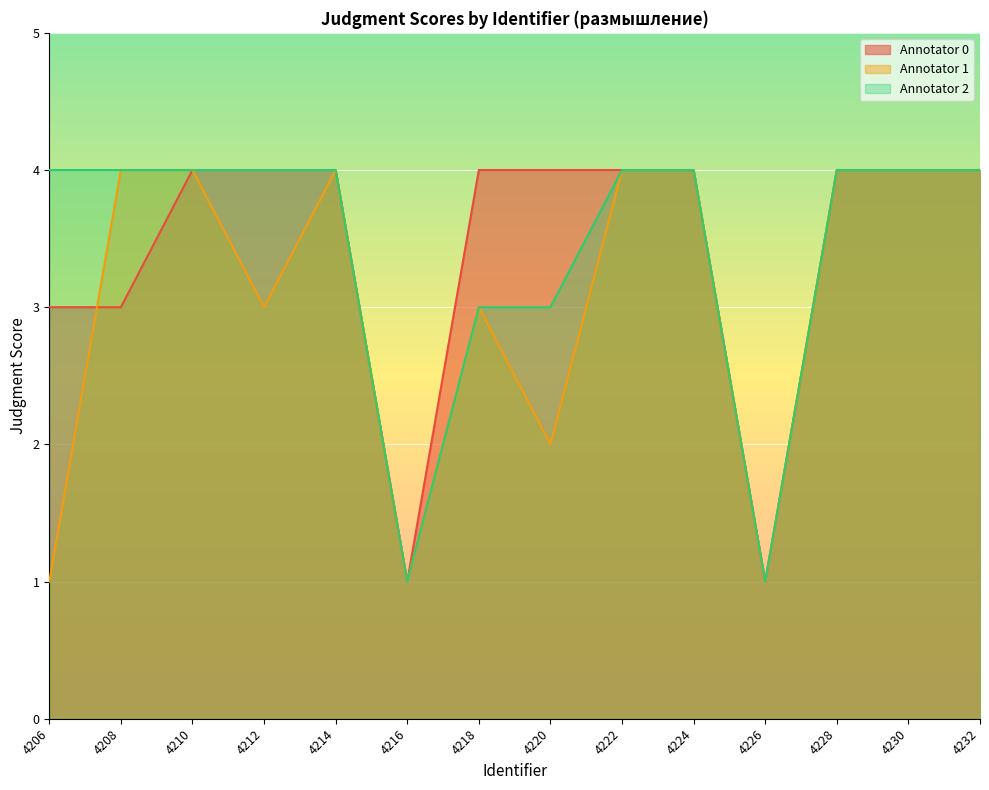

What is the difference between the Annotator 1 values at 4206 and 4224?

3